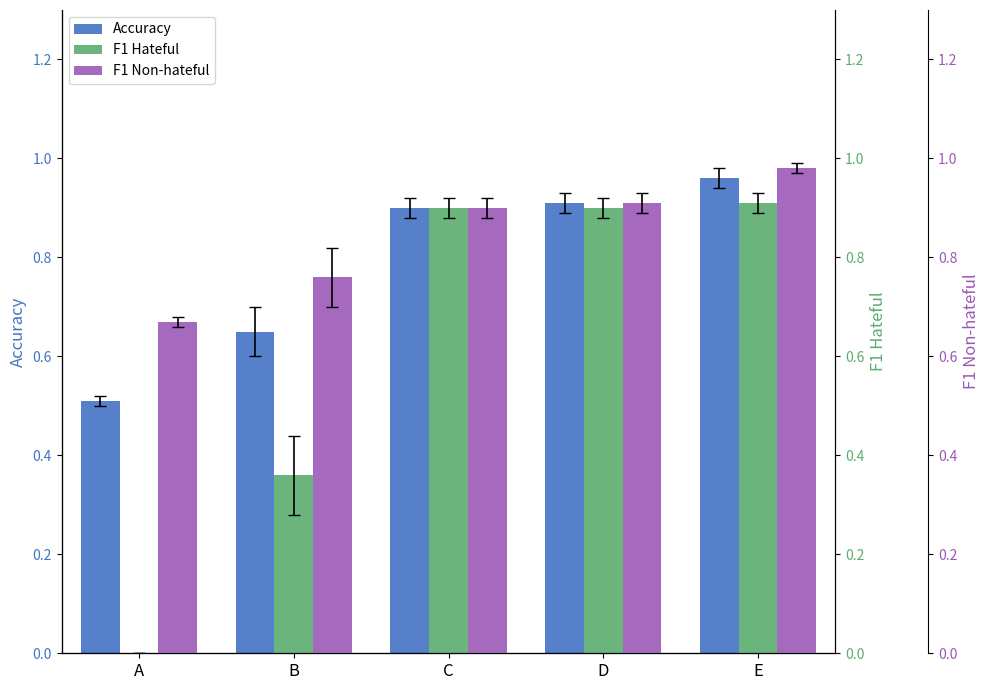

What is the spread (max minus min) of values at B?

0.4